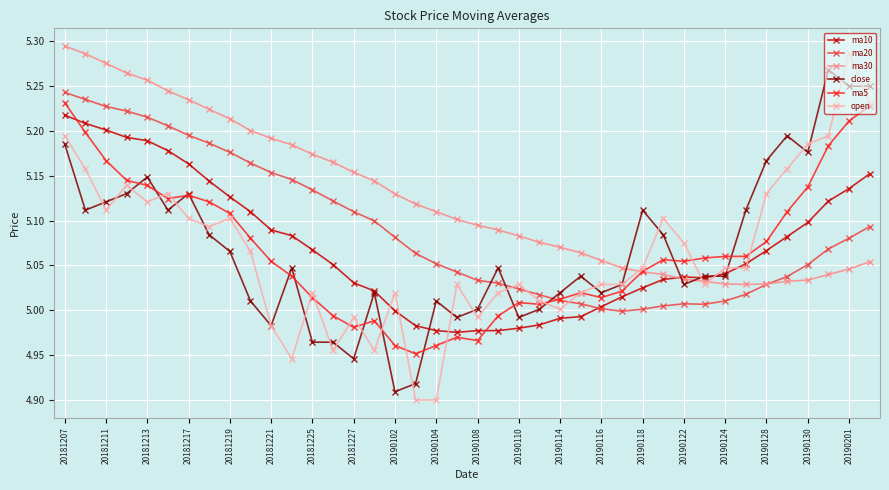

True or false: ma10 has more than 0 points higher than both neighbors.

True